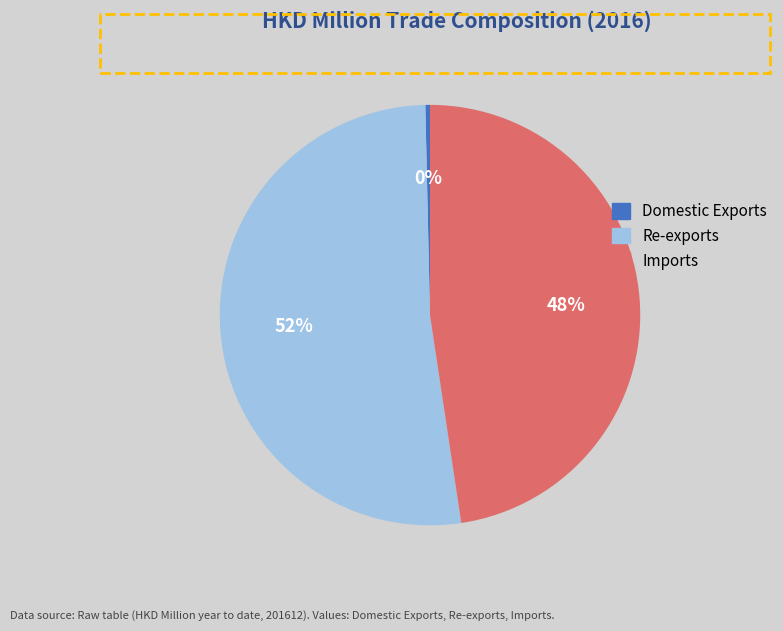

To the nearest percent, what is the difference between the largest and smallest slice percentages?

52%